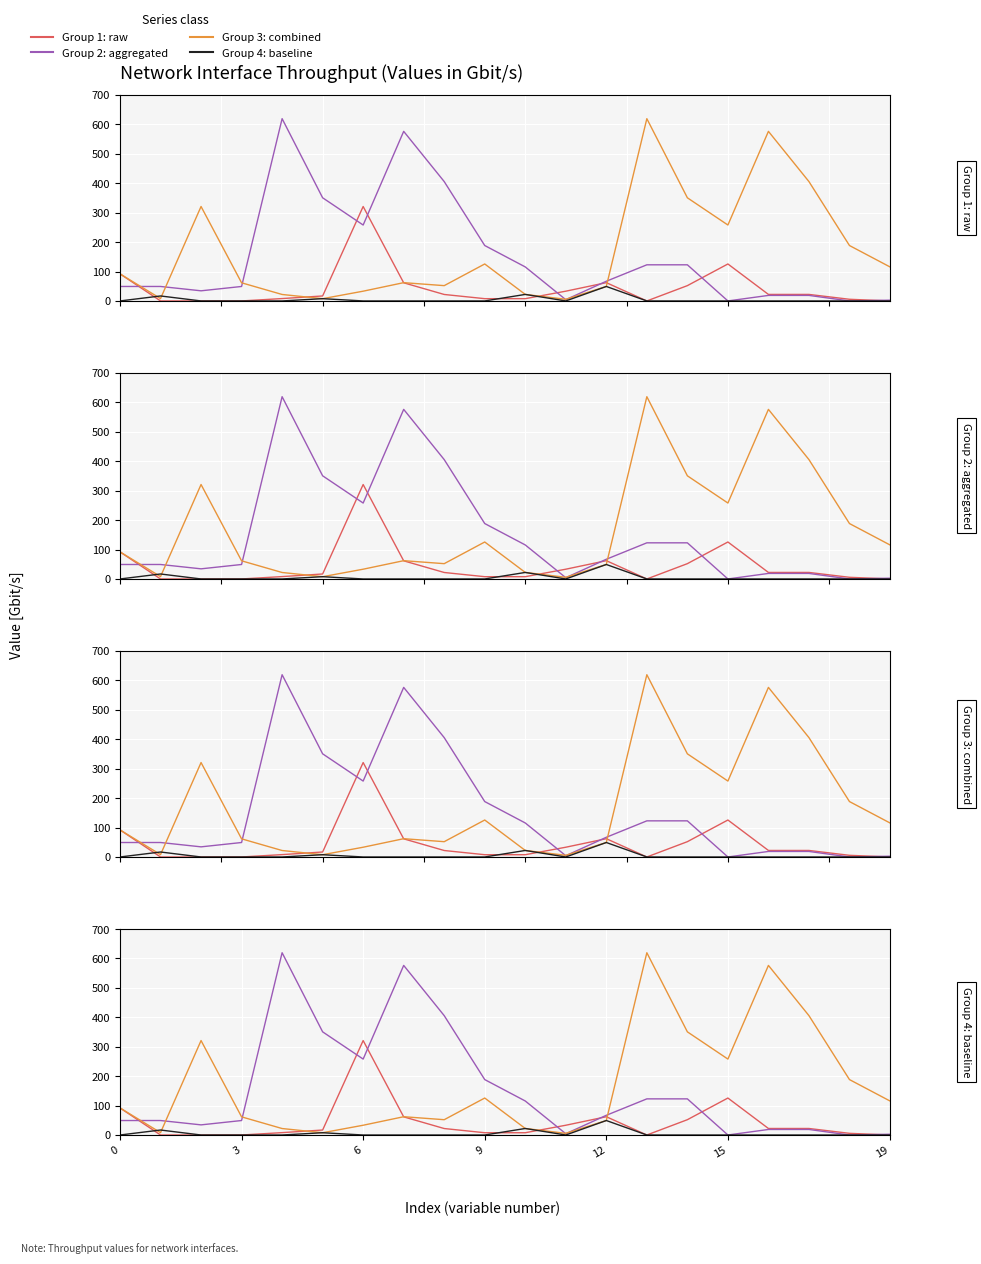

Which series has the largest total across all categories?

xd_group_3